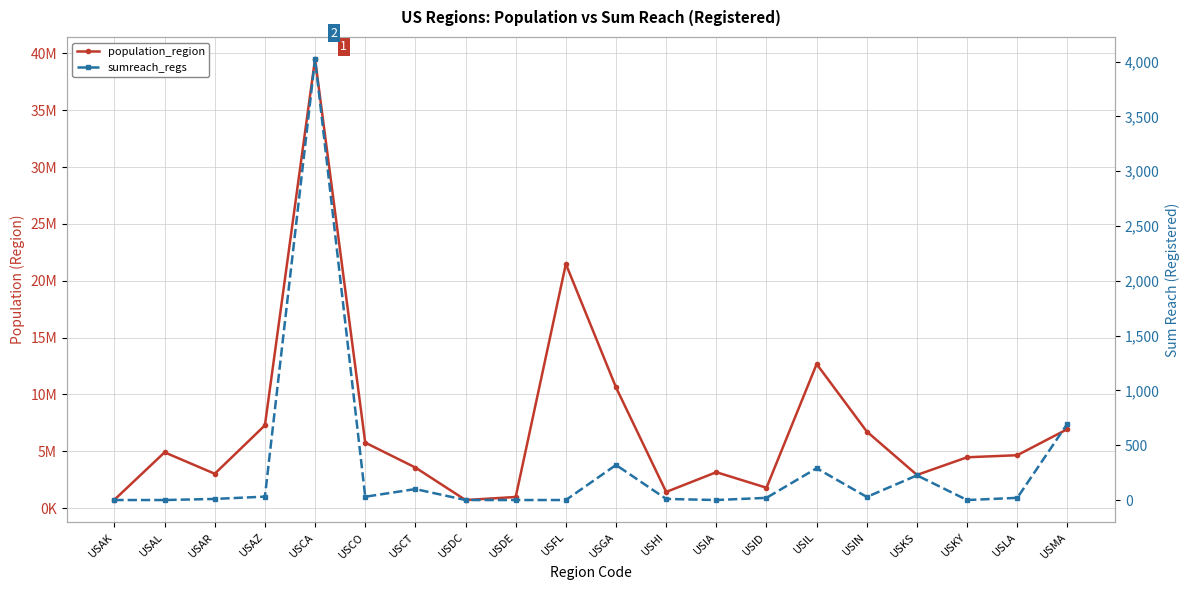

Reading left to right, transcribe all the data shown in this chart.

population_region: 731545	4903185	3017825	7278717	39512223	5758736	3565287	705749	973764	21477737	10617423	1415872	3155070	1787065	12671821	6732219	2913314	4467673	4648794	6949503
sumreach_regs: 0	0	10	31	4024	30	100	0	0	0	320	10	0	20	290	28	225	0	20	697